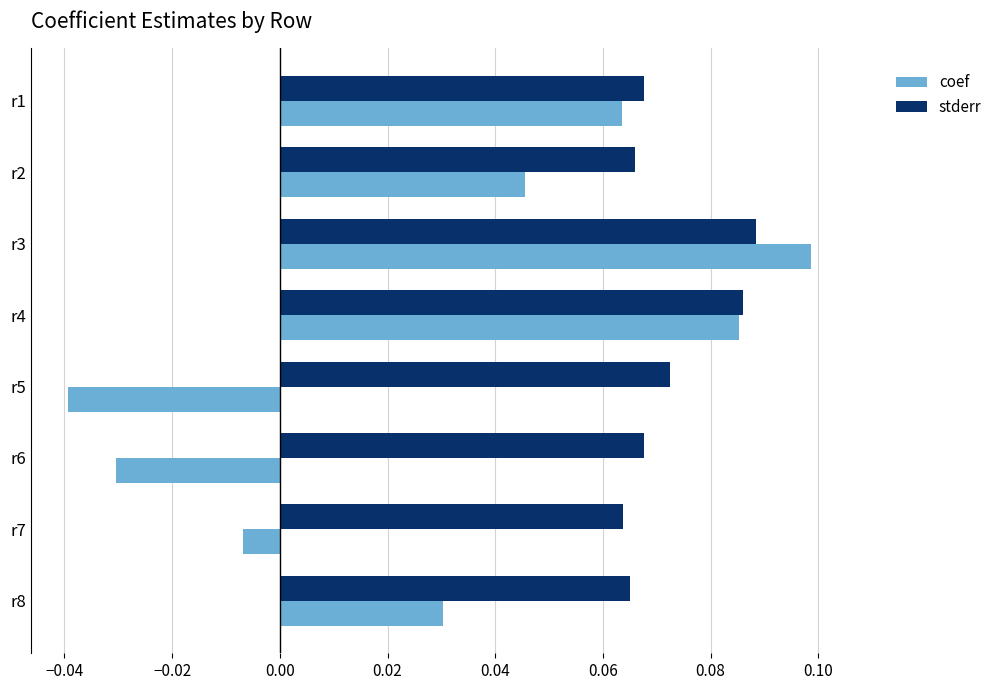

The stderr series shows 0.1 at r6. True or false?

True